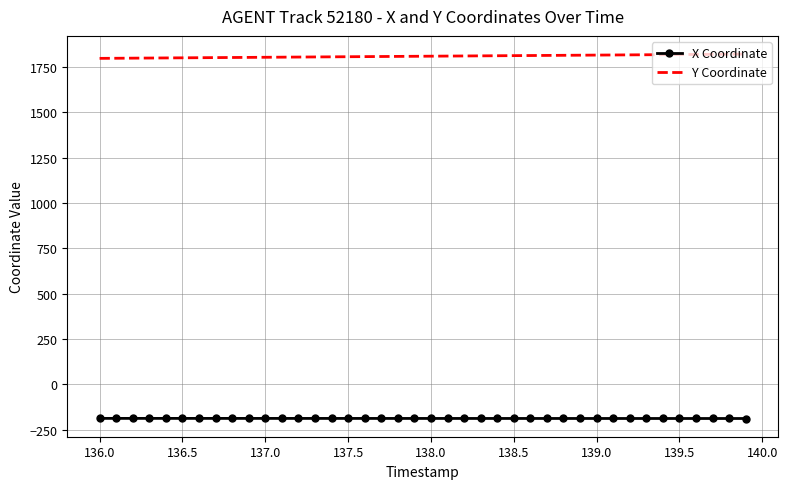

What is the maximum value for Y Coordinate?

1821.5